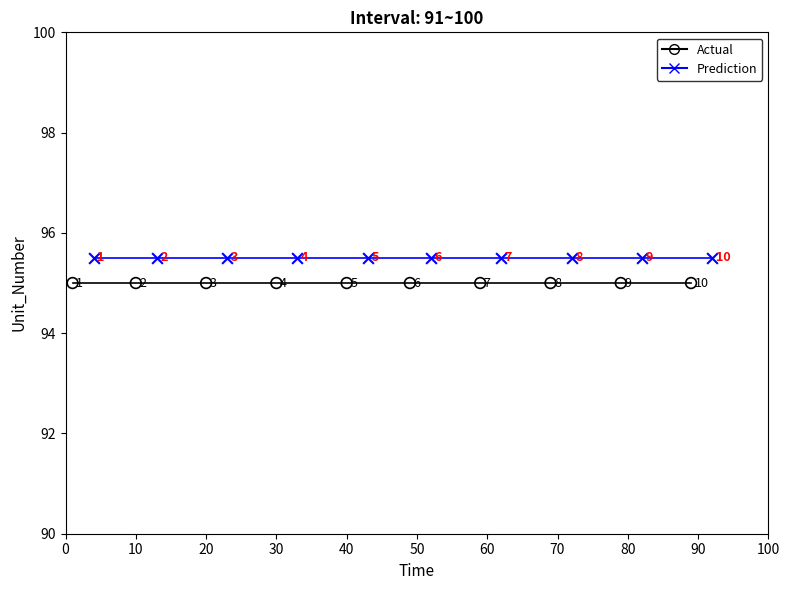

What are all the series names shown in the legend?

Actual, Prediction